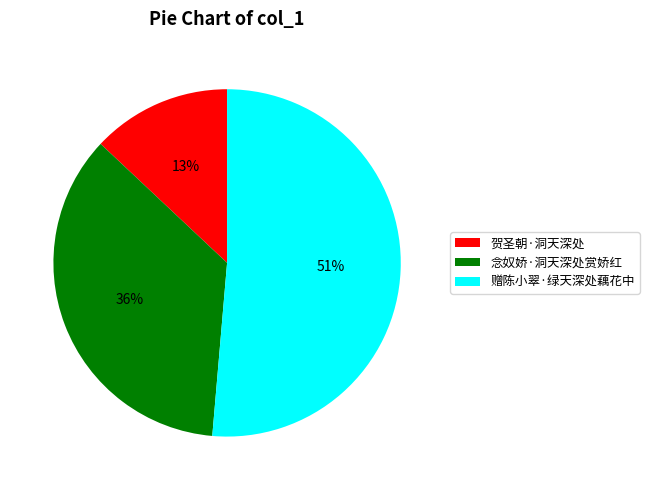

Is the sum of 赠陈小翠·绿天深处藕花中 and 贺圣朝·洞天深处 greater than half?

Yes